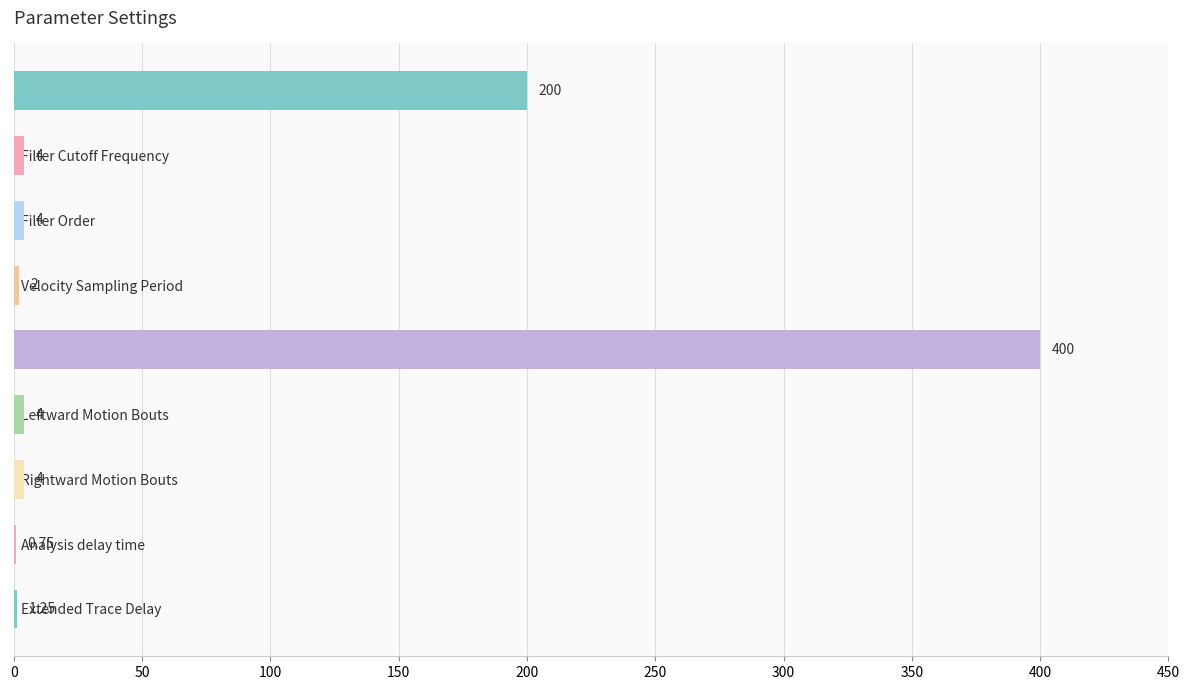

Between Rightward Motion Bouts and Resample Rate, which is larger?

Resample Rate